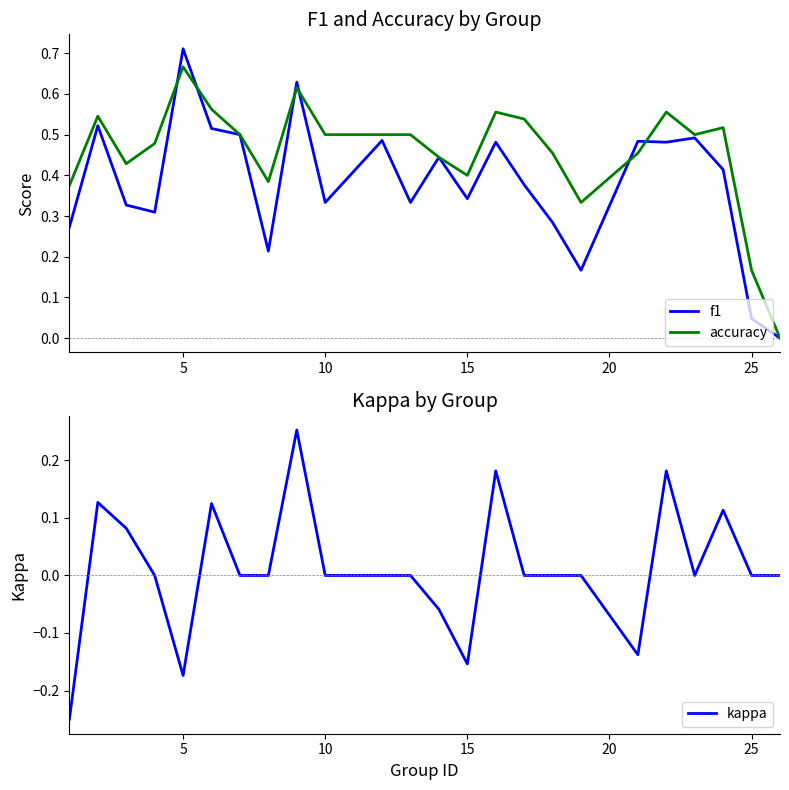

What is the value of the f1 point at the 3rd from the left?

0.3